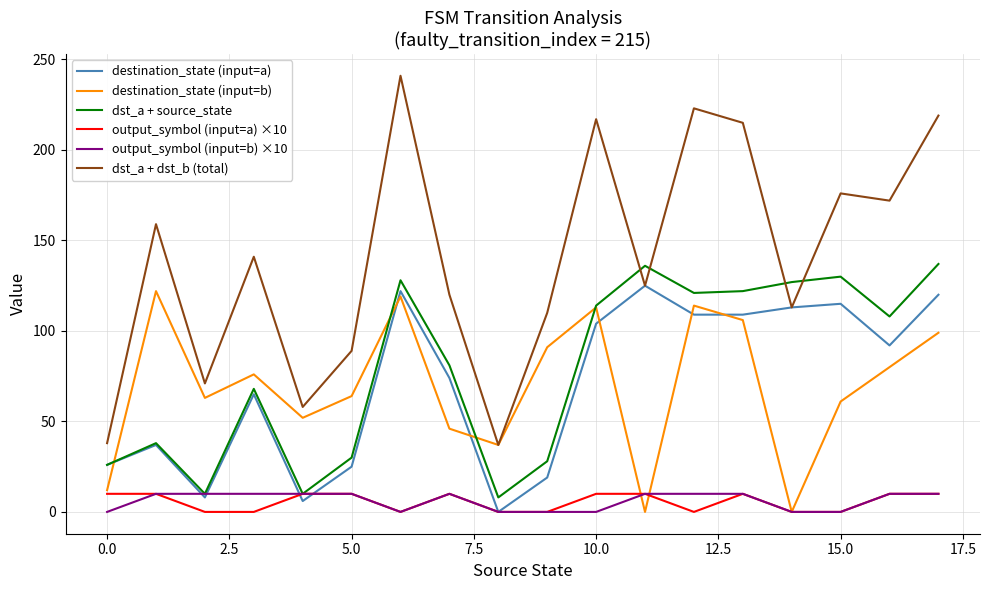

Which series has the largest total across all categories?

dst_a + dst_b (total)